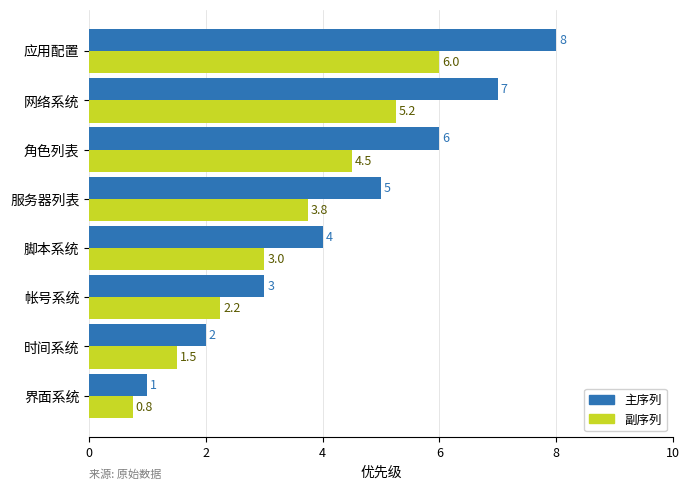

What is the total value across all series at 应用配置?

14.0